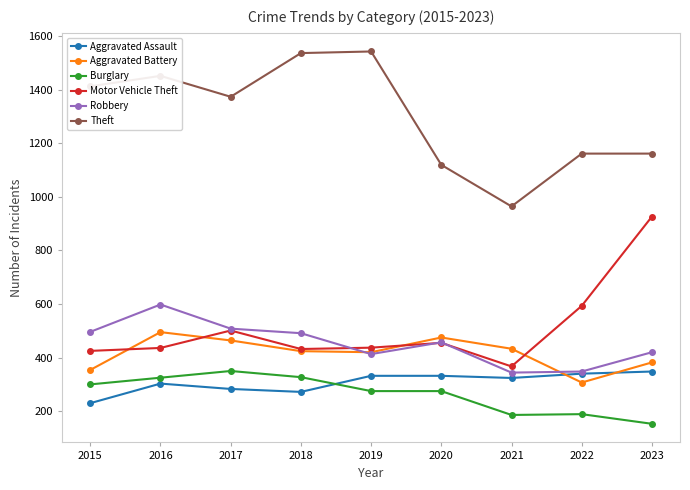

What is the sum of all Burglary values?

2380